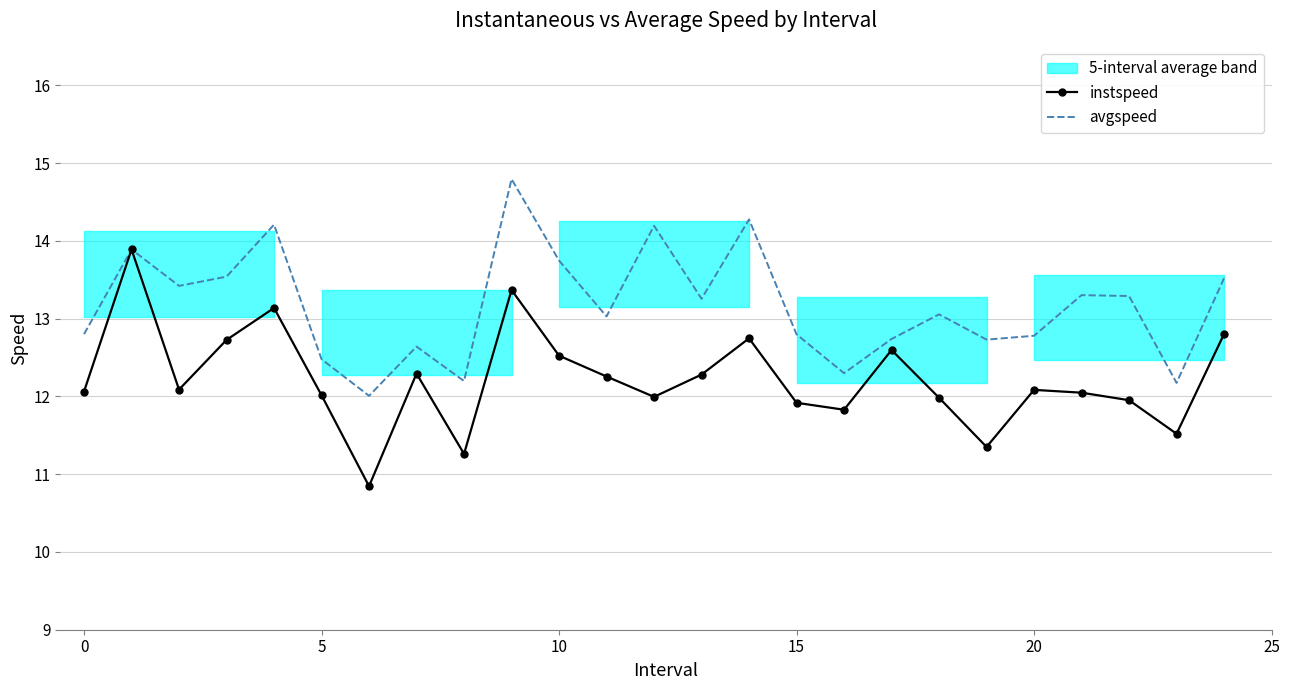

Which series has the largest total across all categories?

avgspeed